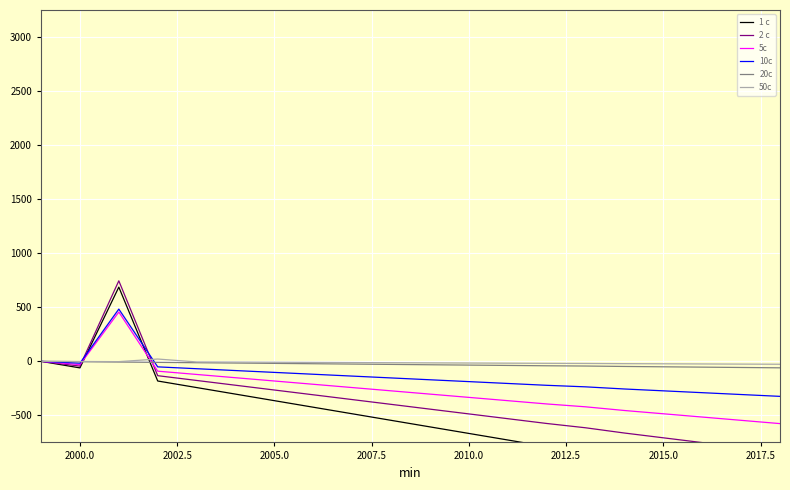

Reading left to right, what are all the values shown in this chart?

1 c: 0.0	-60.6	686.6	-181.9	-242.5	-303.2	-363.8	-424.4	-485.0	-545.7	-606.3	-666.9	-727.6	-788.2	-843.8	-909.5	-970.1	-1030.7	-1091.4	-1152.0
2 c: 0.0	-44.2	744.9	-132.6	-176.8	-221.1	-265.3	-309.5	-353.7	-397.9	-442.1	-486.3	-530.5	-574.7	-614.6	-663.2	-707.4	-751.6	-795.8	-840.0
5c: 0.0	-30.3	456.1	-90.9	-121.3	-151.6	-181.9	-212.2	-242.5	-272.8	-303.2	-333.5	-363.8	-394.1	-420.7	-454.7	-485.1	-515.4	-545.7	-576.0
10c: 0.0	-17.1	483.4	-51.2	-68.2	-85.3	-102.3	-119.4	-136.4	-153.5	-170.5	-187.6	-204.6	-221.7	-235.9	-255.8	-272.8	-289.9	-306.9	-324.0
20c: 0.0	-3.2	-6.3	-9.5	-12.6	-15.8	-18.9	-22.1	-25.3	-28.4	-31.6	-34.7	-37.9	-41.1	-43.4	-47.4	-50.5	-53.7	-56.8	-60.0
50c: 0.0	-1.4	-2.8	21.4	-5.7	-7.1	-8.5	-9.9	-11.4	-12.8	-14.2	-15.6	-17.1	-18.5	-19.4	-21.3	-22.7	-24.2	-25.6	-27.0